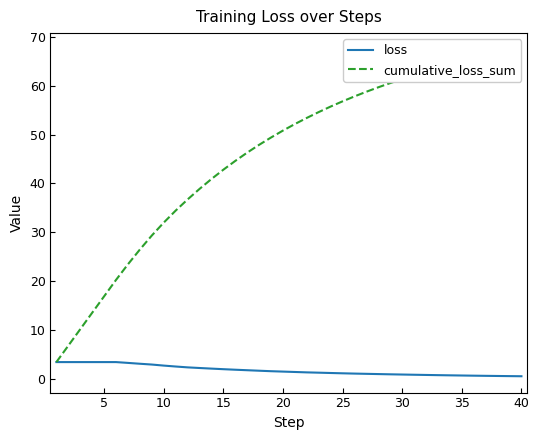

Rank the series by their maximum value, from lowest to highest.

loss, cumulative_loss_sum